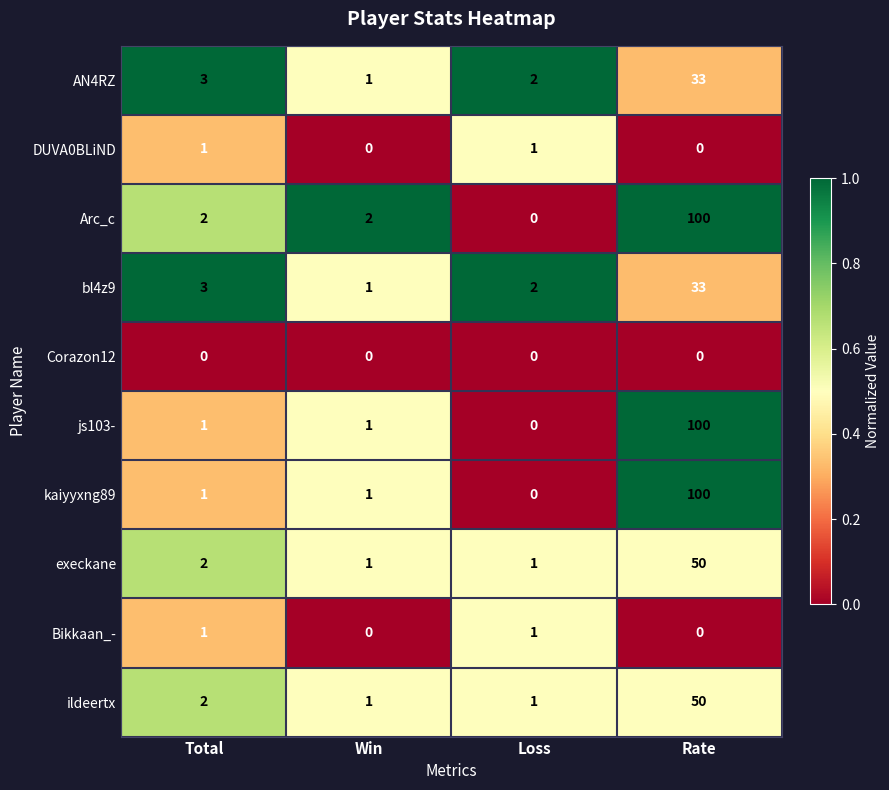

What is the spread (max minus min) of values at Rate?

100